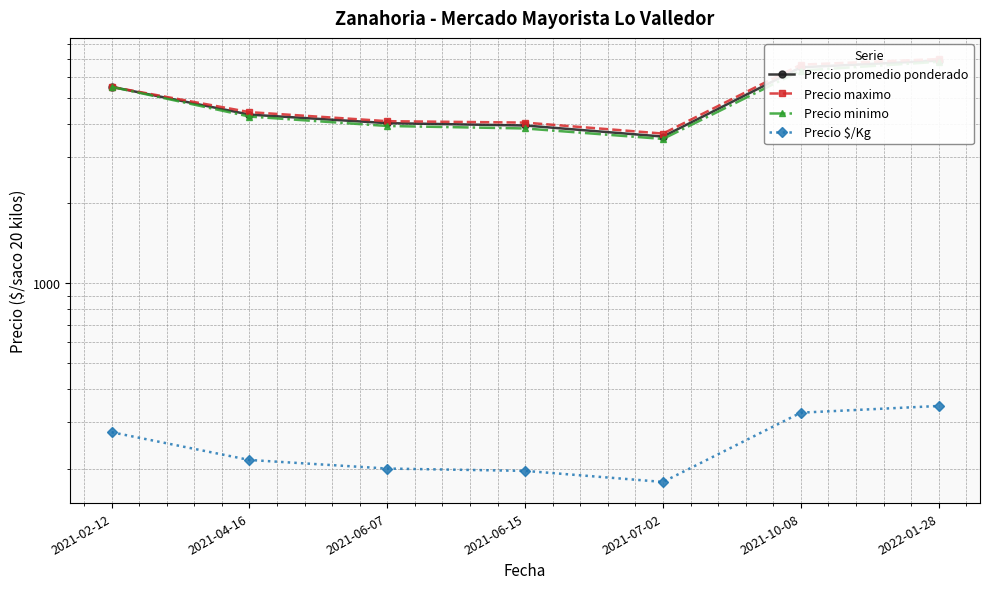

Which category has the highest value across all series?

2022-01-28